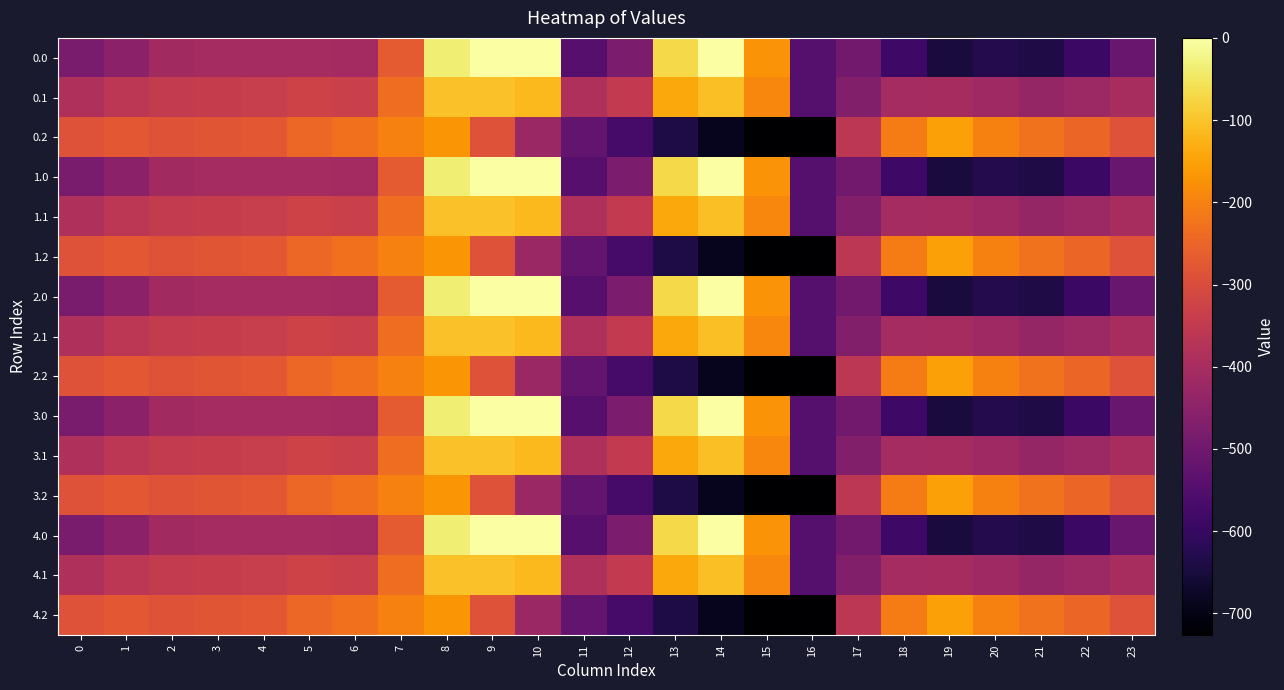

Which category has the highest value across all series?

9